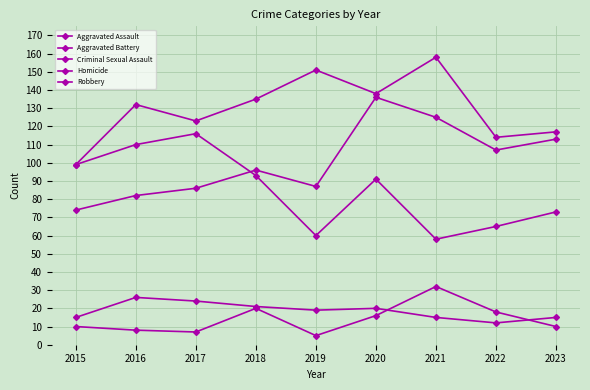

How many lines are shown in the chart?

5